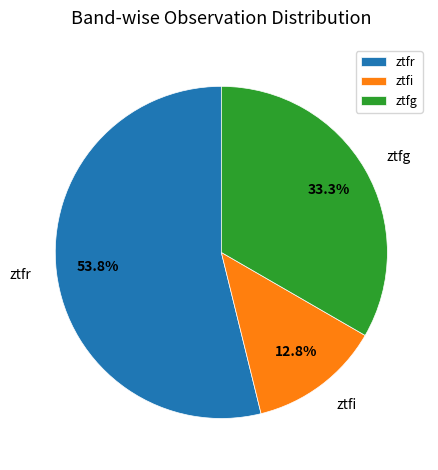

To the nearest percent, what is the average slice percentage?

33%